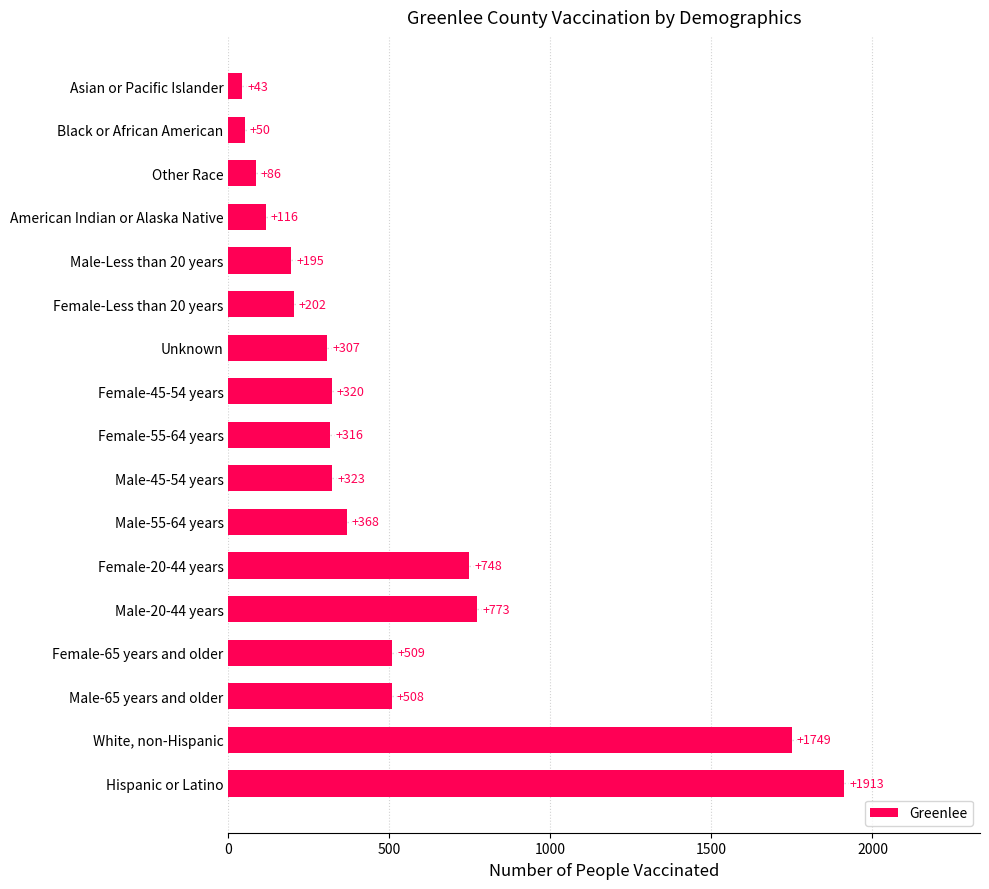

Is it true that the value at Female-45-54 years is 320?

True